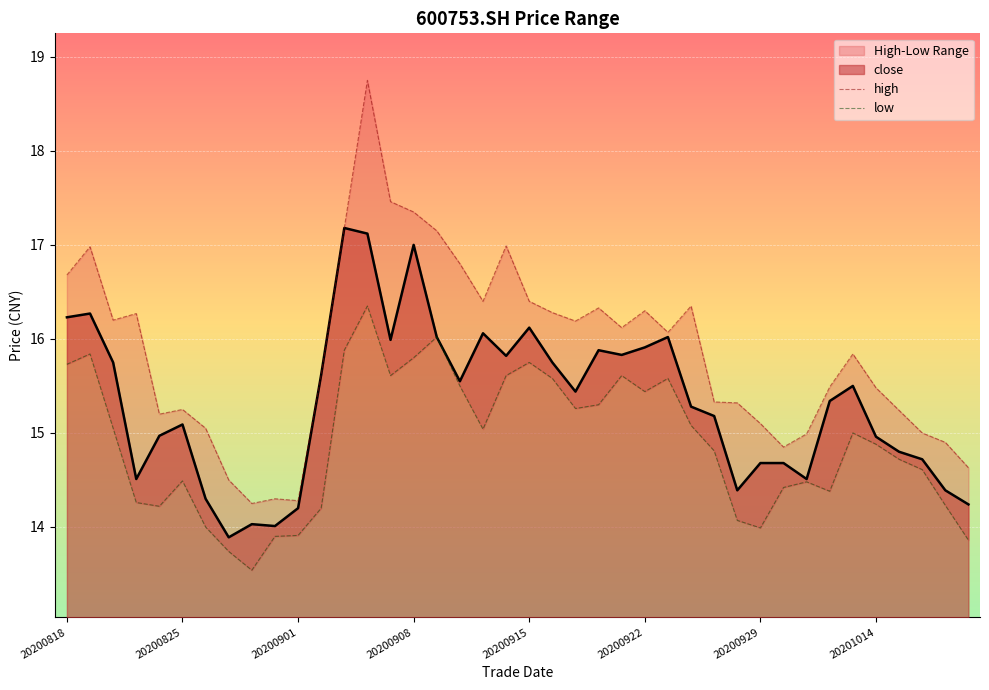

What is the difference between the maximum and second lowest values in the high series?

4.5